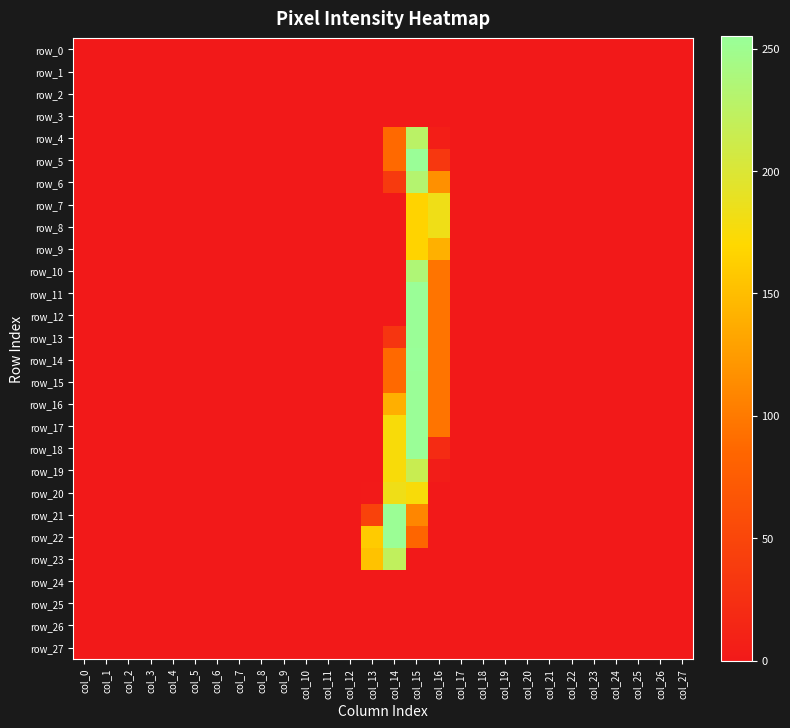

Which series changed the most between col_5 and col_22?

row_0